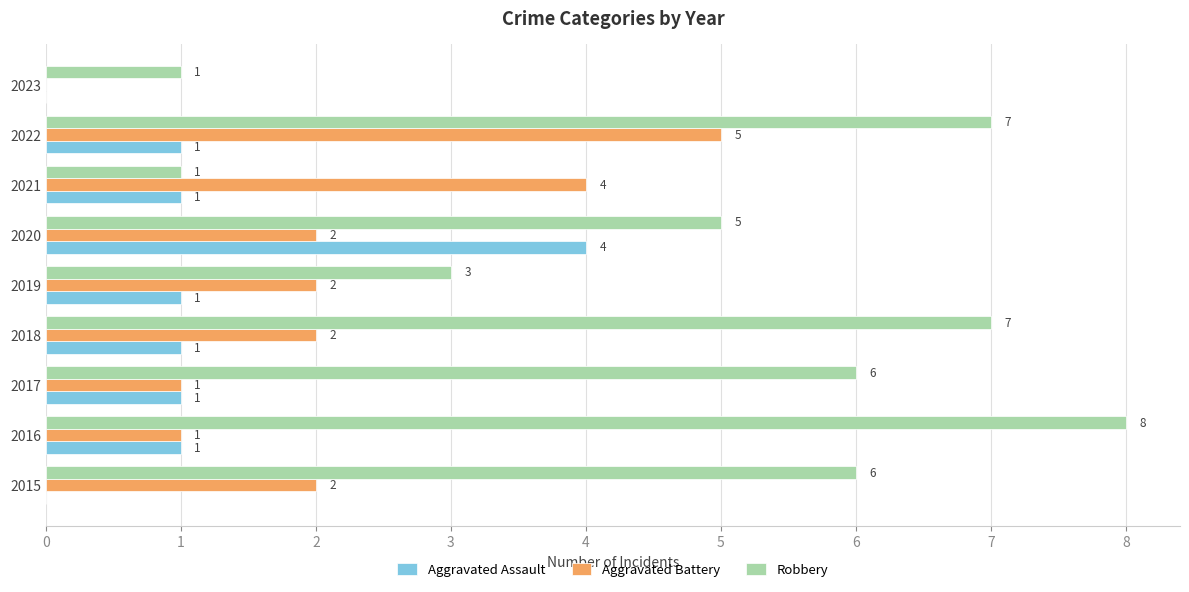

What is the sum of the Robbery values at 2016 and 2015?

14